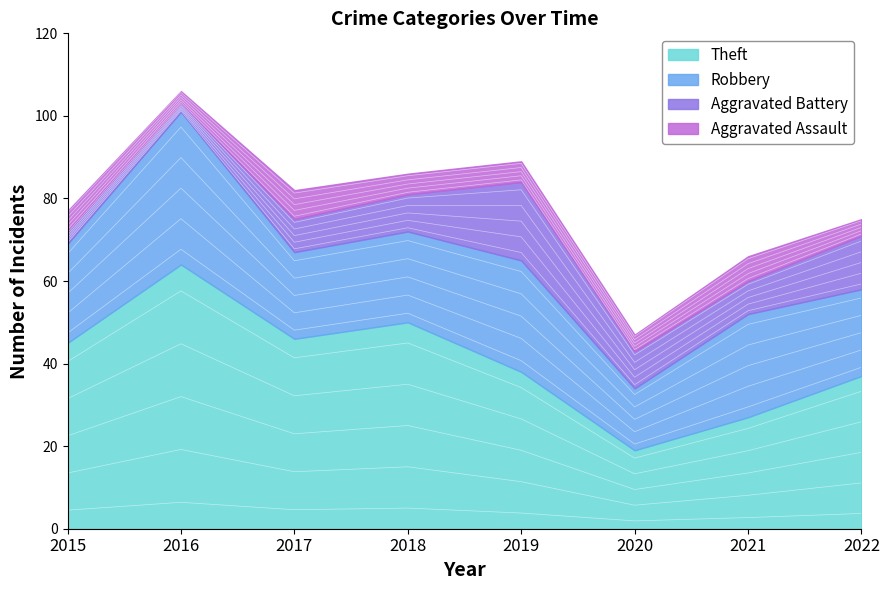

True or false: Aggravated Assault has more than 0 interior local peaks.

True